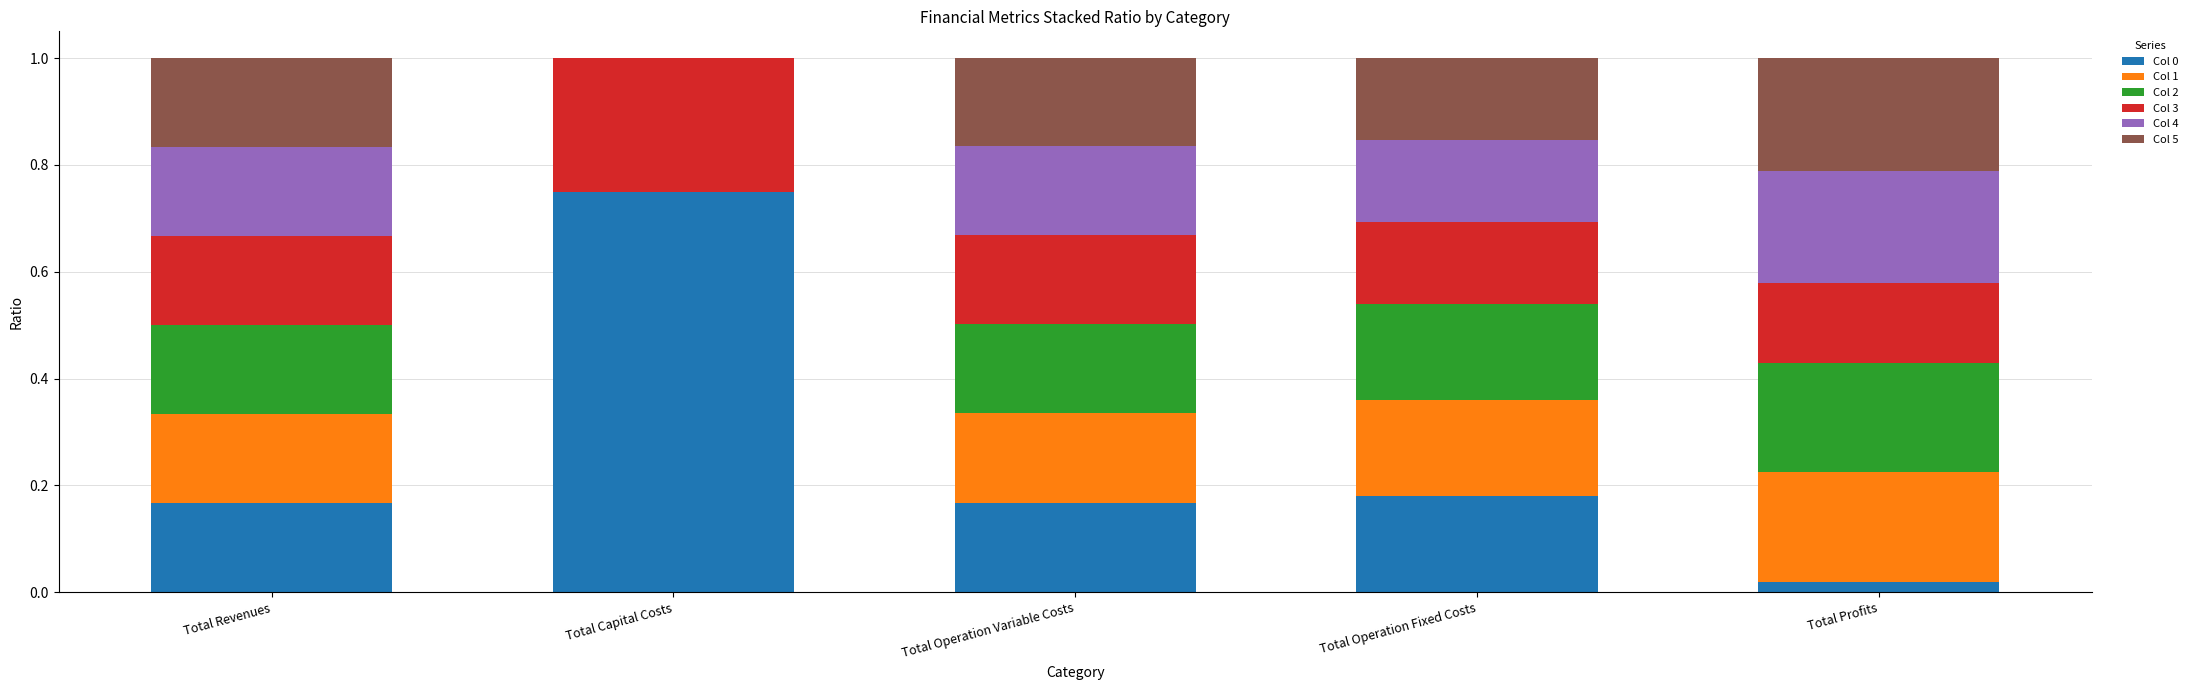

At which label does Col 0 reach its peak?

Total Capital Costs